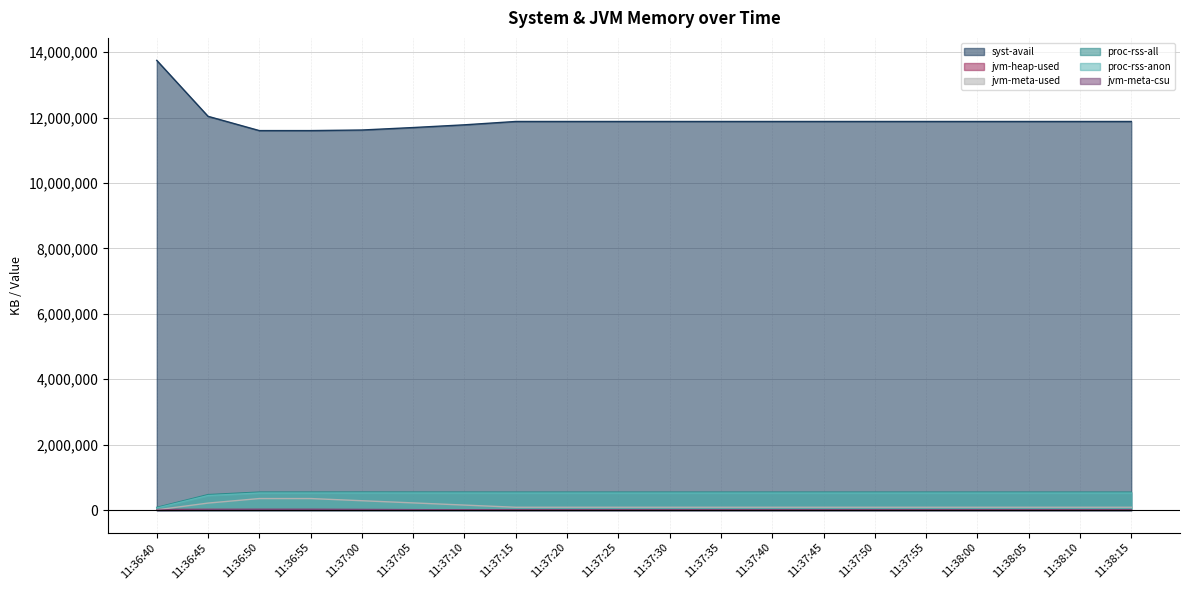

Which category has the highest value in the proc-rss-anon series?

11:37:00